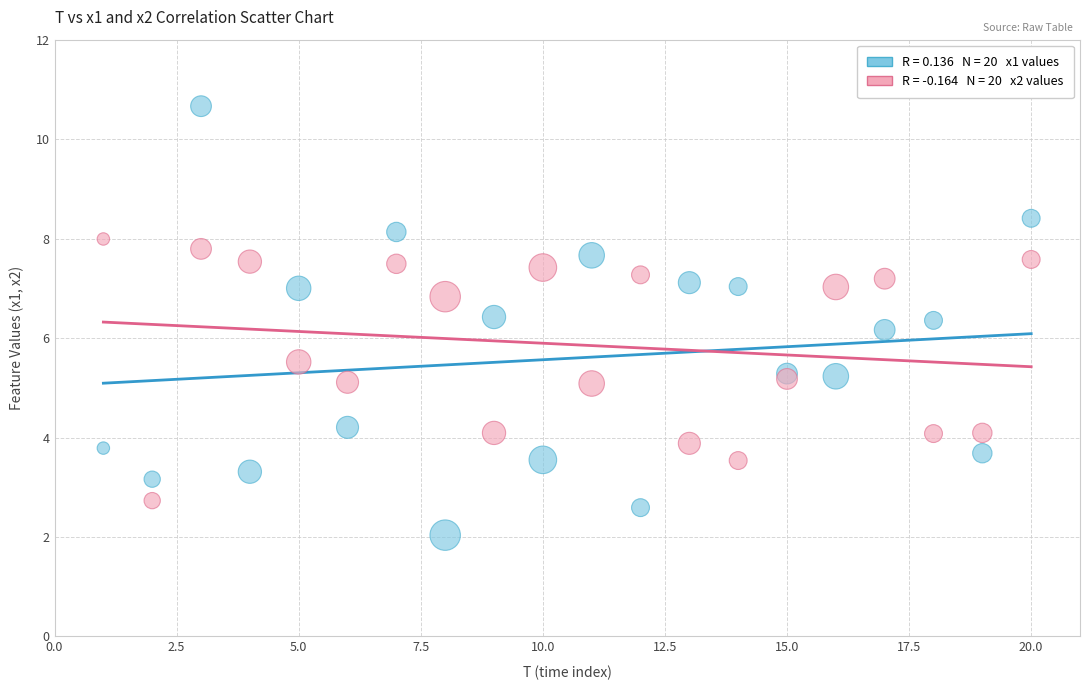

Across all series, what Y value is closest to 6?

6.2